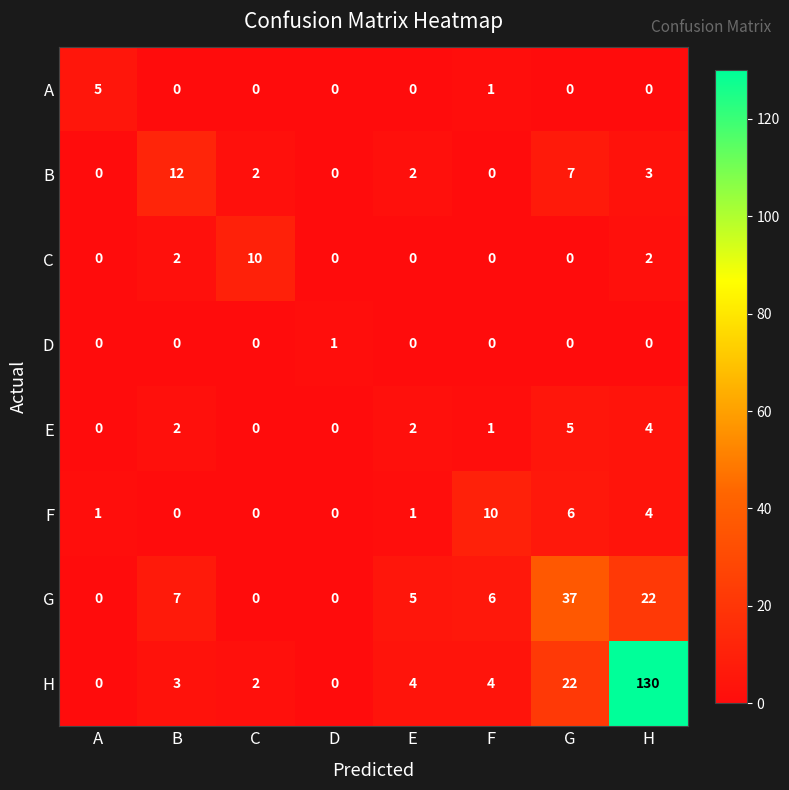

How many C values are between 0 and 2?

7